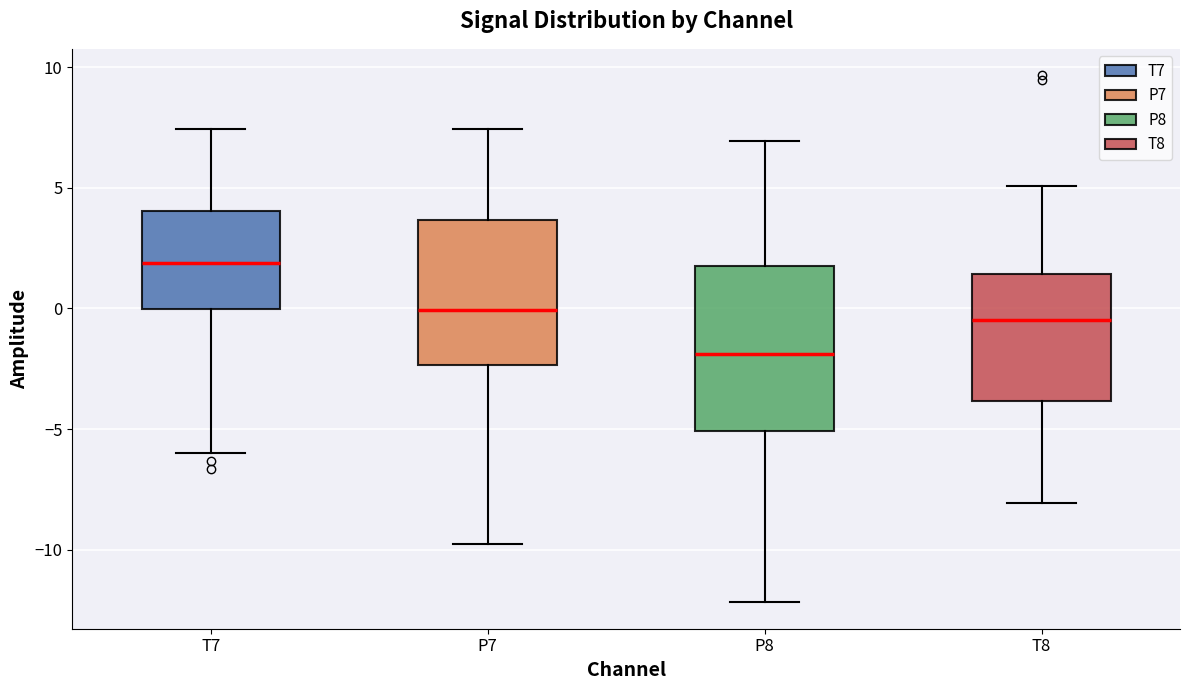

Where does the upper whisker of the box for P7 end on the y-axis? The values are not printed on the chart, so give them approximately, as read against the axis.

7.5